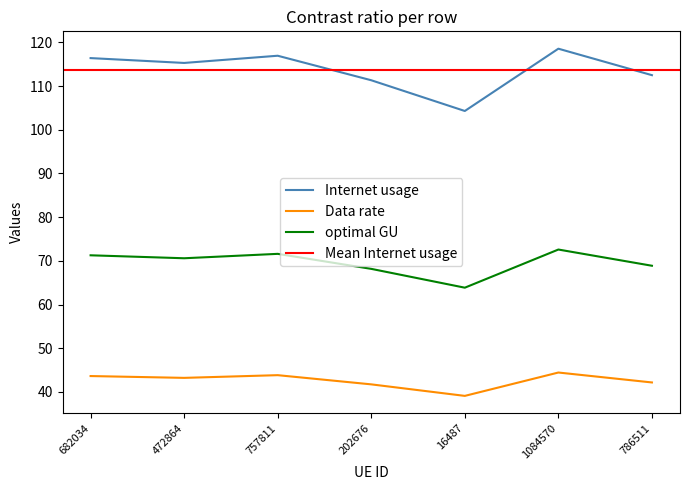

What is the difference between the Internet usage values at 1084570 and 682034?

2.2